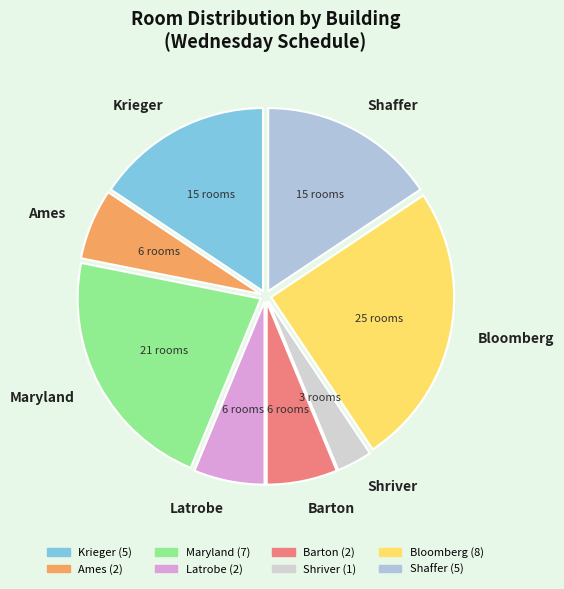

Does any single category account for the majority?

No